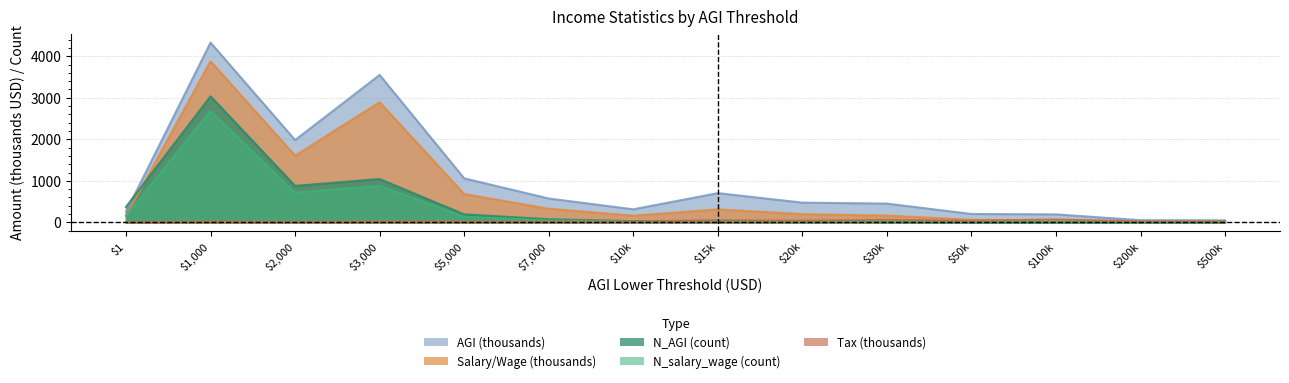

At which label does N_AGI first exceed 40?

1